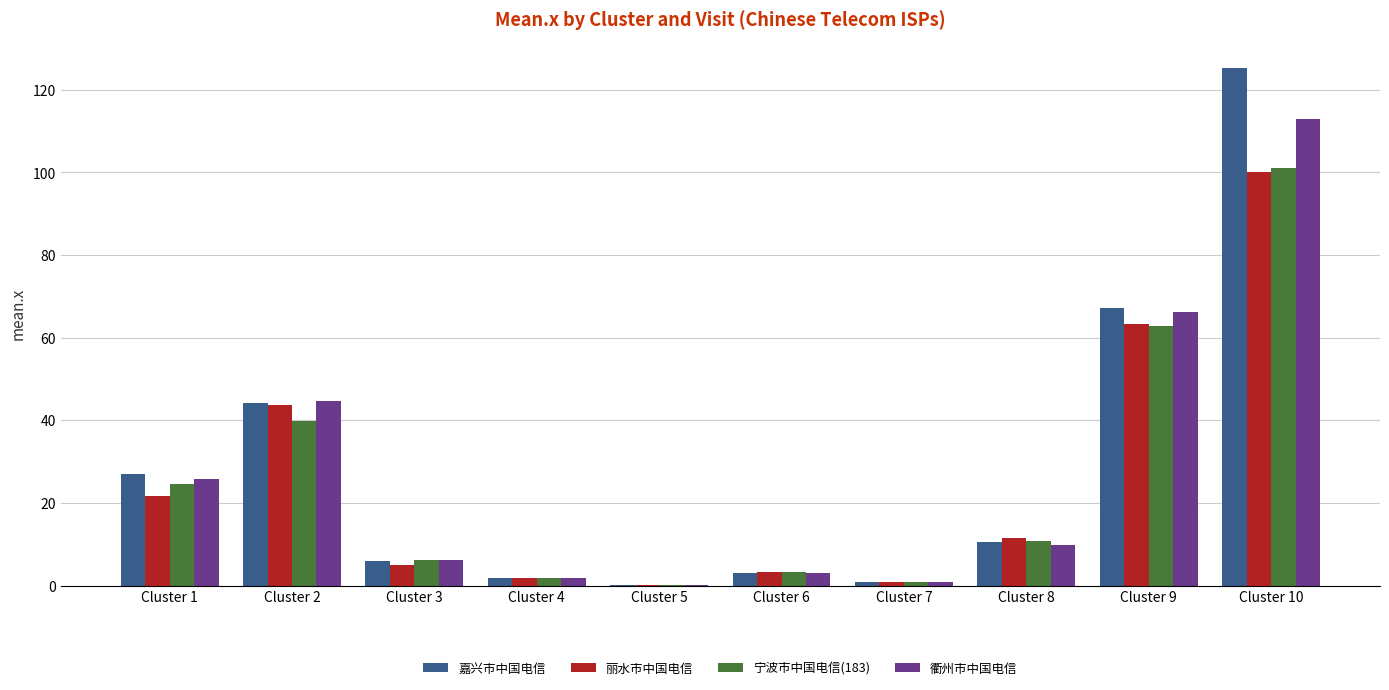

Reading left to right, transcribe all the data shown in this chart.

嘉兴市中国电信: Cluster 1=27.1	Cluster 2=44.3	Cluster 3=5.9	Cluster 4=1.9	Cluster 5=0.2	Cluster 6=3.1	Cluster 7=0.9	Cluster 8=10.4	Cluster 9=67.3	Cluster 10=125.3
丽水市中国电信: Cluster 1=21.7	Cluster 2=43.7	Cluster 3=5.1	Cluster 4=1.9	Cluster 5=0.2	Cluster 6=3.2	Cluster 7=0.9	Cluster 8=11.4	Cluster 9=63.3	Cluster 10=100.2
宁波市中国电信(183): Cluster 1=24.6	Cluster 2=39.9	Cluster 3=6.2	Cluster 4=1.9	Cluster 5=0.2	Cluster 6=3.2	Cluster 7=0.9	Cluster 8=10.7	Cluster 9=62.9	Cluster 10=101.2
衢州市中国电信: Cluster 1=25.7	Cluster 2=44.7	Cluster 3=6.3	Cluster 4=1.9	Cluster 5=0.2	Cluster 6=3.1	Cluster 7=0.9	Cluster 8=9.9	Cluster 9=66.2	Cluster 10=113.0